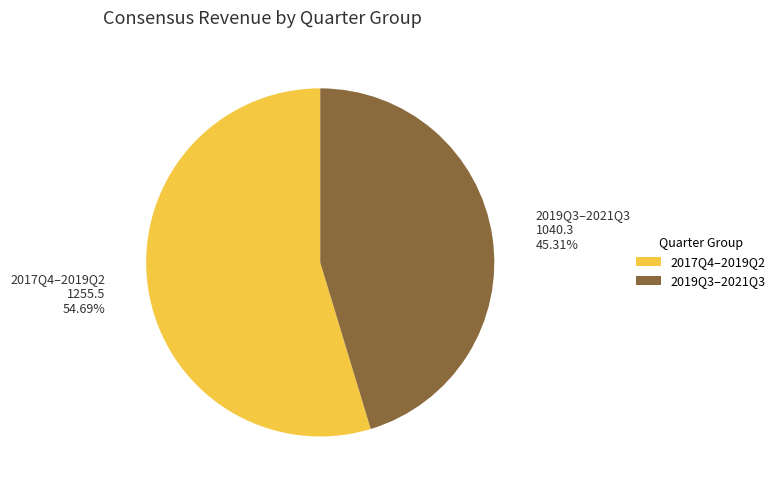

Is there any slice that represents more than half of the pie?

Yes